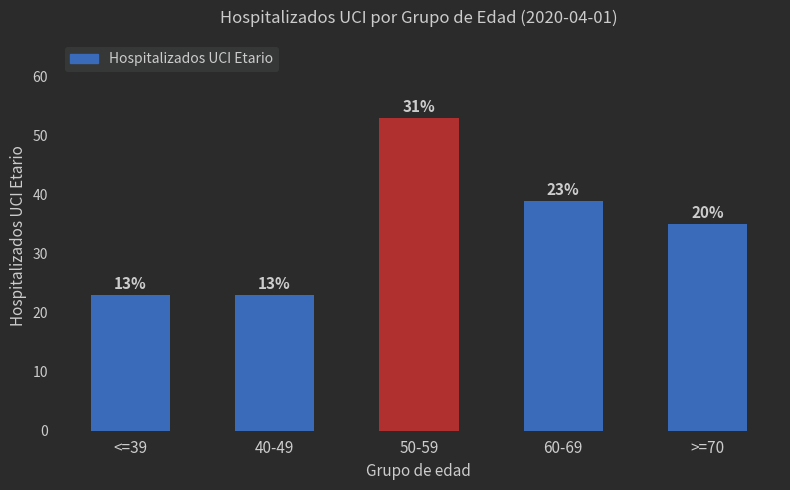

How many bars are there in total?

5